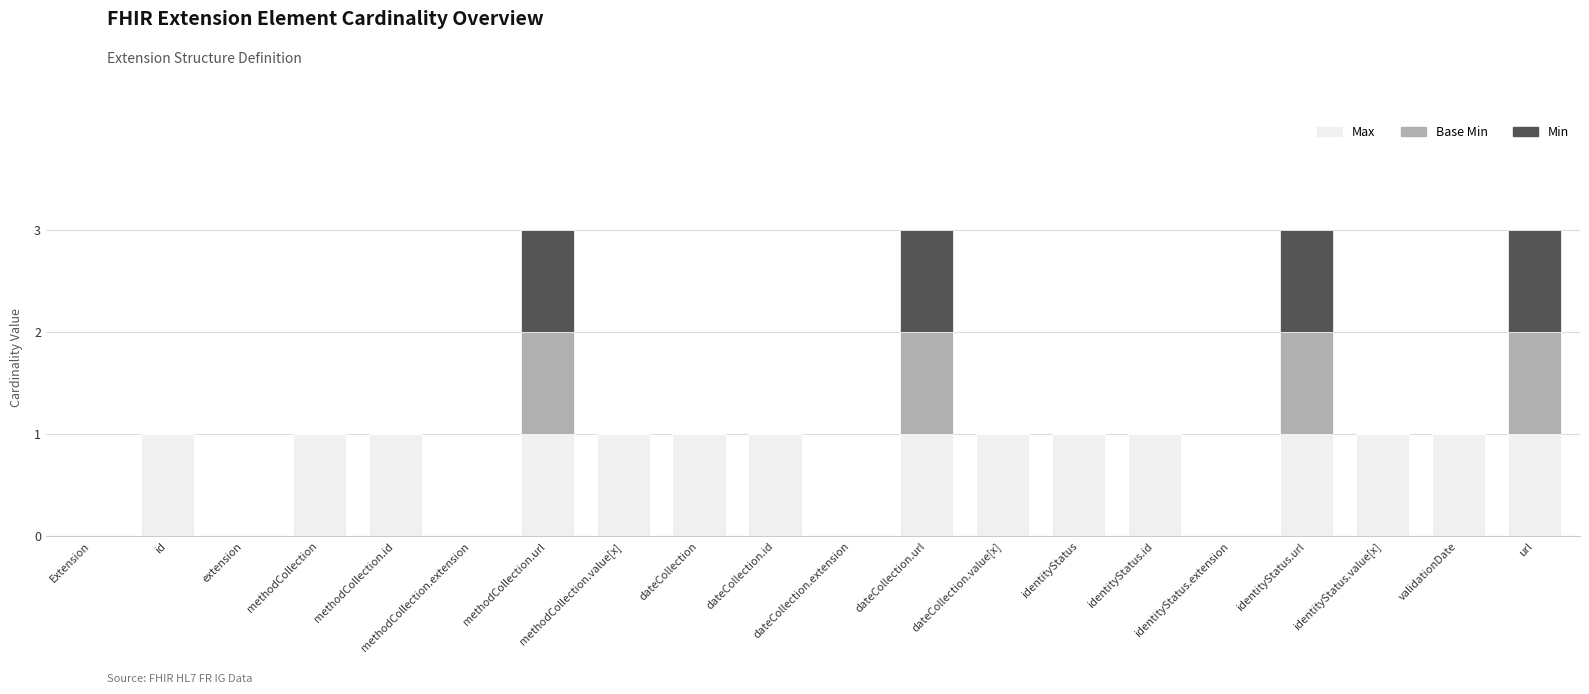

What value does the Base Min series have at dateCollection.url?

1